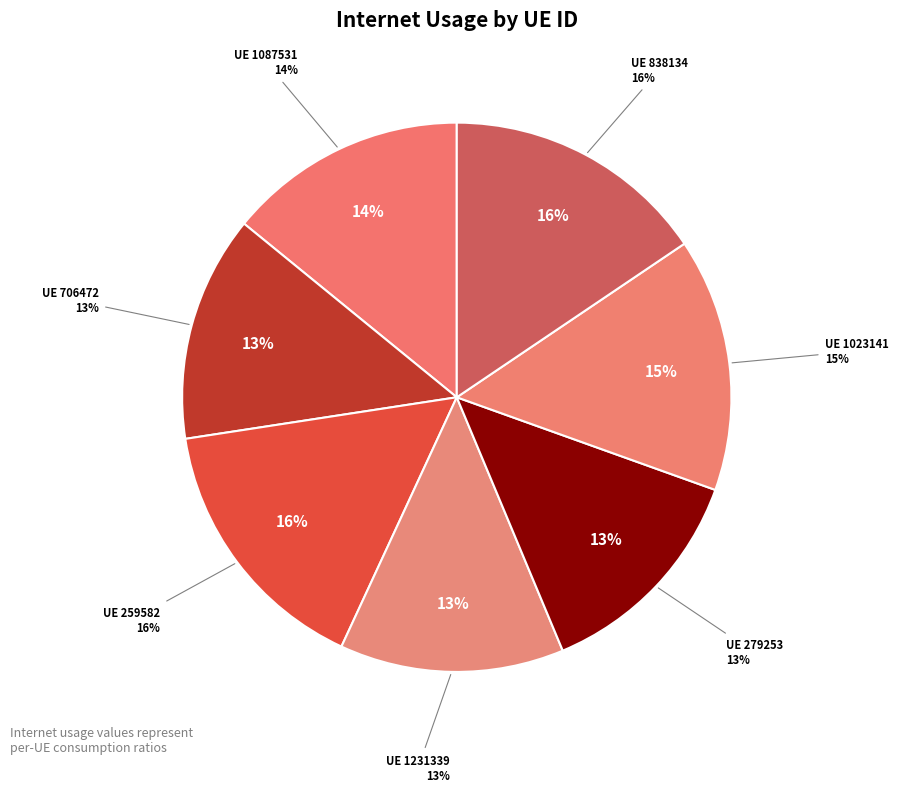

Is there a majority slice in this chart?

No